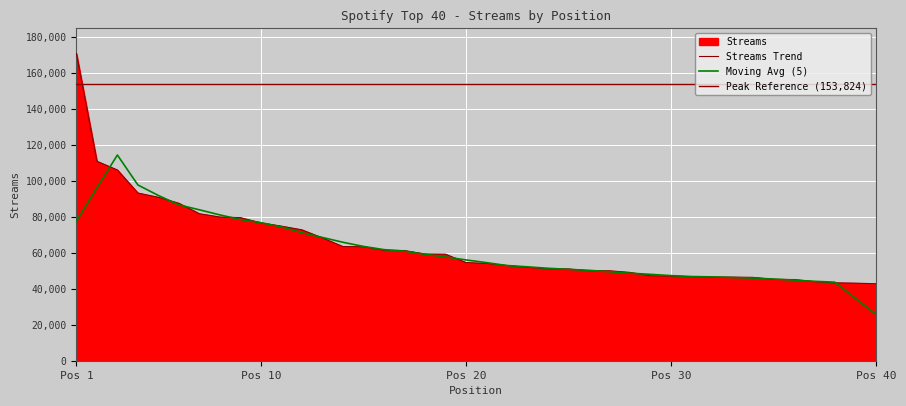

Reading left to right, extract all data points from this chart.

170916	110965	106113	93291	90927	87598	81772	79951	79608	76713	74874	72819	68315	63510	63429	61467	61306	59384	59285	54635	54123	53017	51919	51127	51047	50086	50048	49139	47268	47095	46764	46555	46516	46384	45260	45178	43998	43349	43157	42831